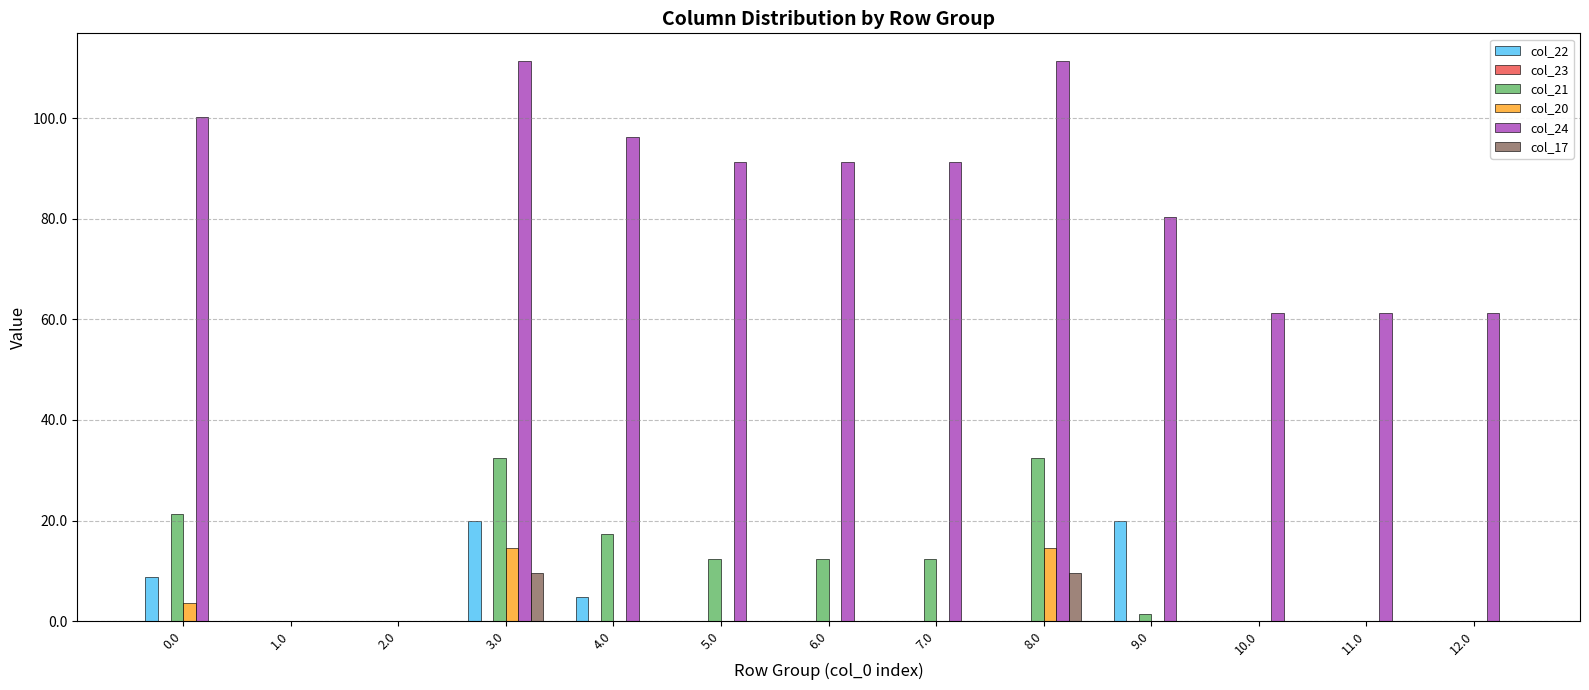

Is the value of col_24 at 3.0 greater than the value of col_17 at 11.0?

Yes